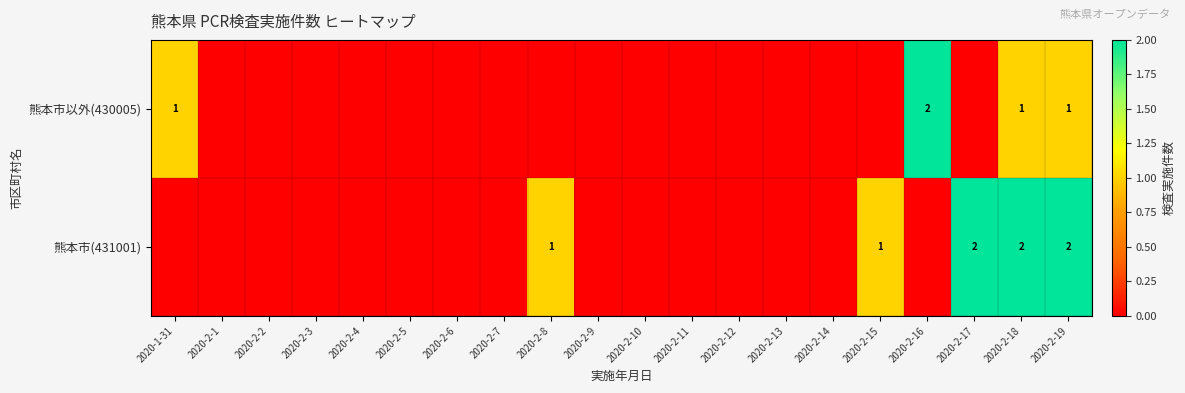

True or false: 熊本市(431001) has a value of 3 at 2020-2-17.

False